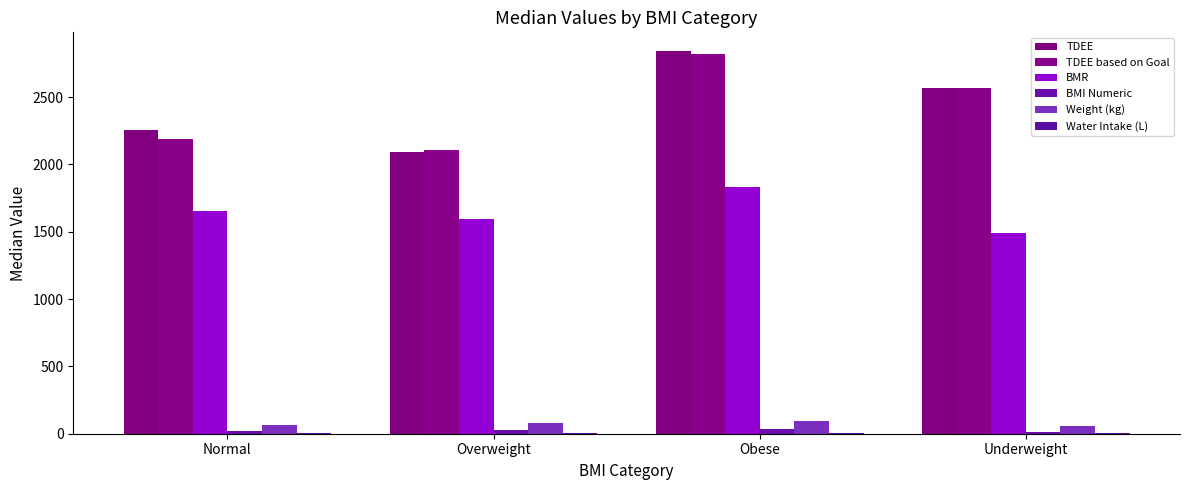

How many data points in BMR are above 1653?

2